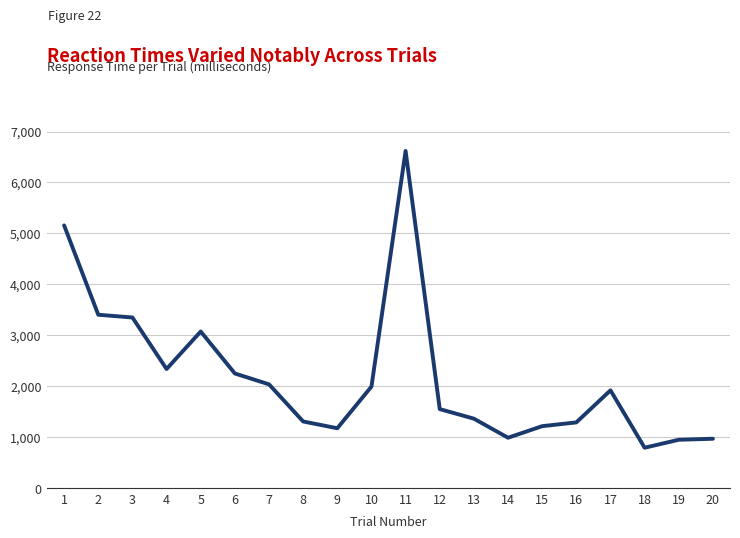

Read the value at 20, to the nearest 100.

1000